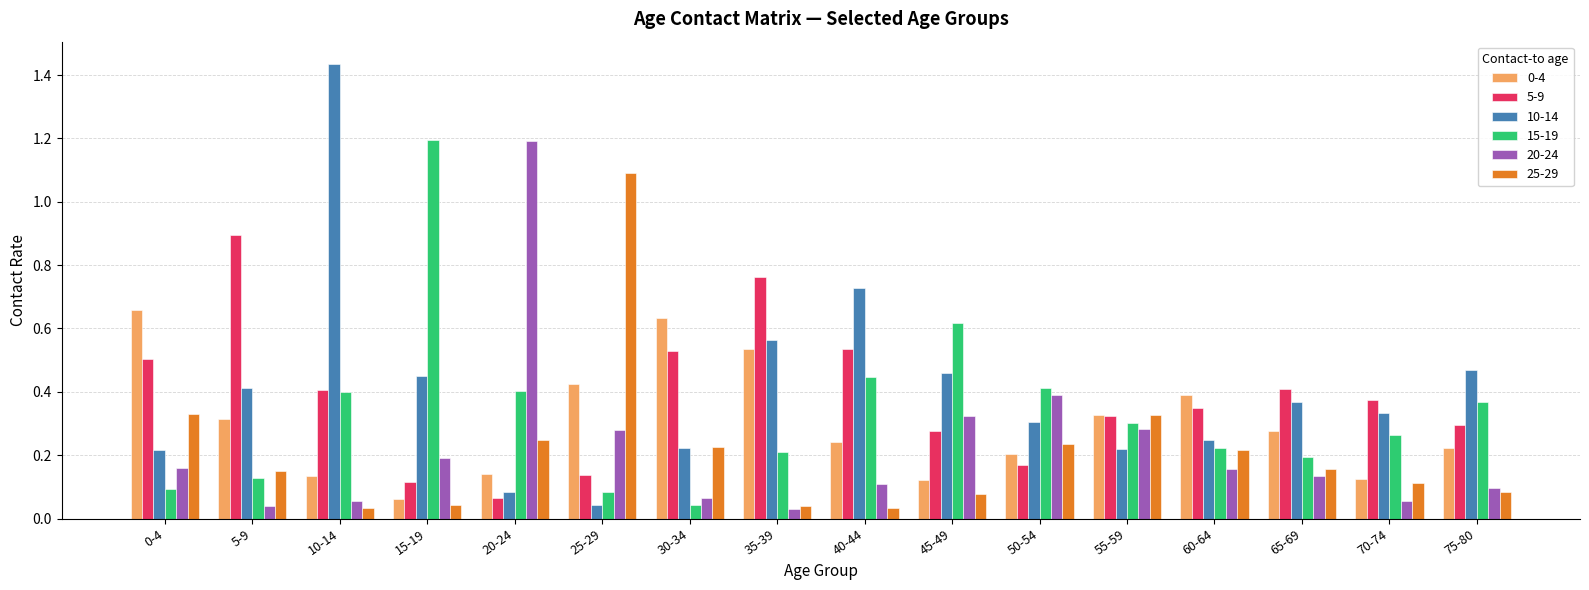

How many bars are there in total?

96